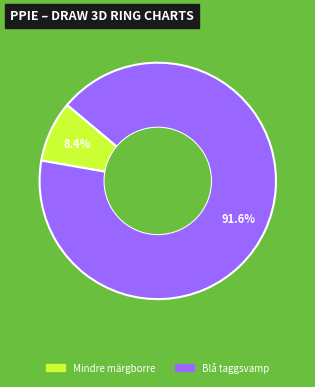

Is there a majority slice in this chart?

Yes